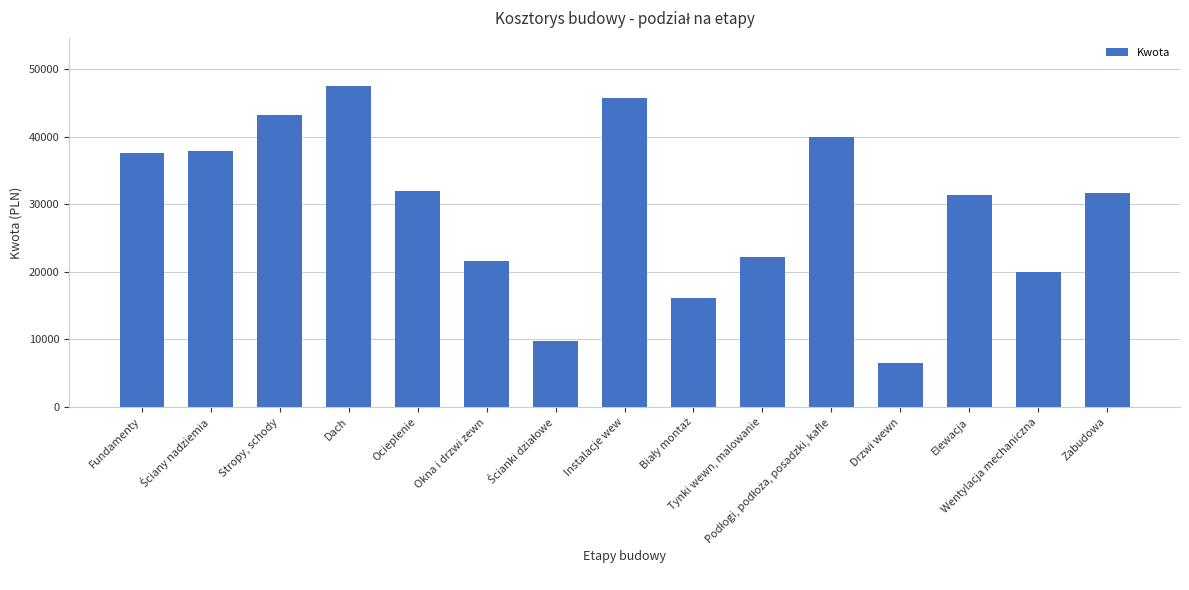

What is the value of the 6th bar from the left?

21600